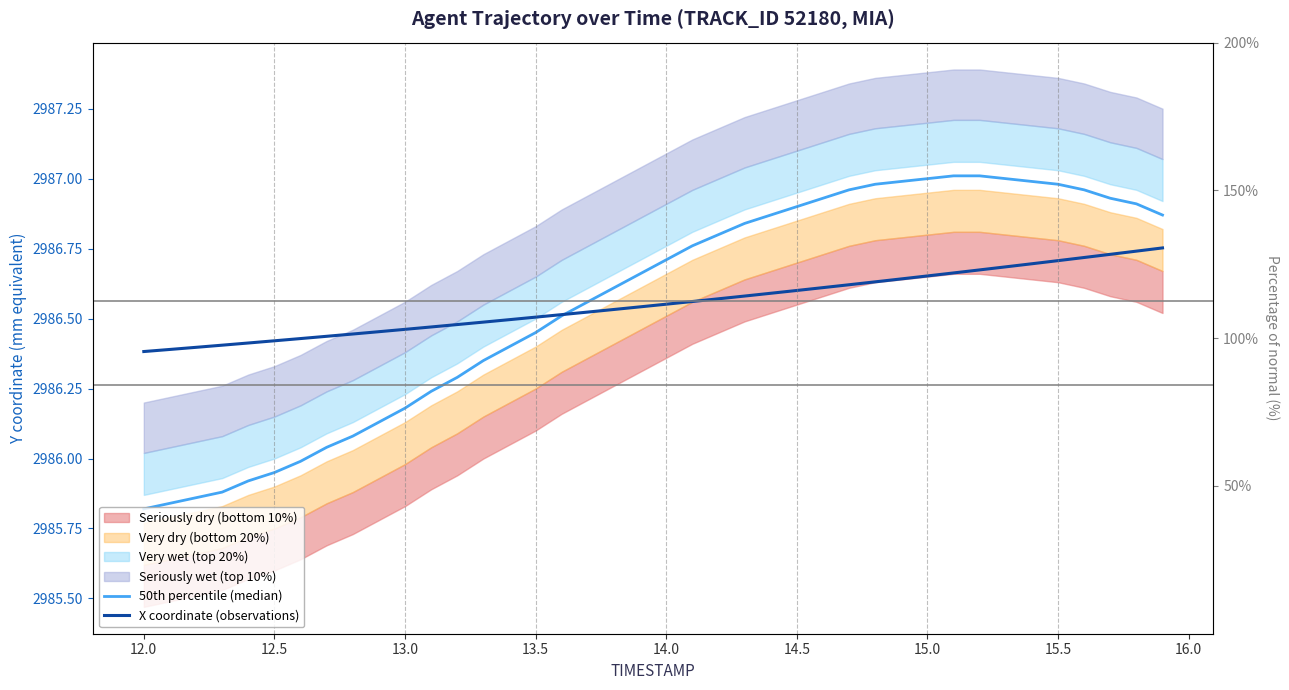

What is the difference between the maximum and minimum values in the 50th percentile (median) series?

1.2